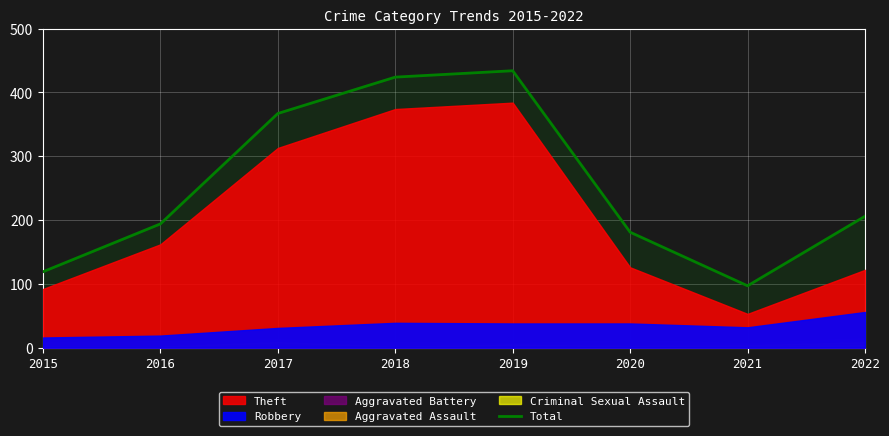

The value at 2021 is 130. True or false?

False